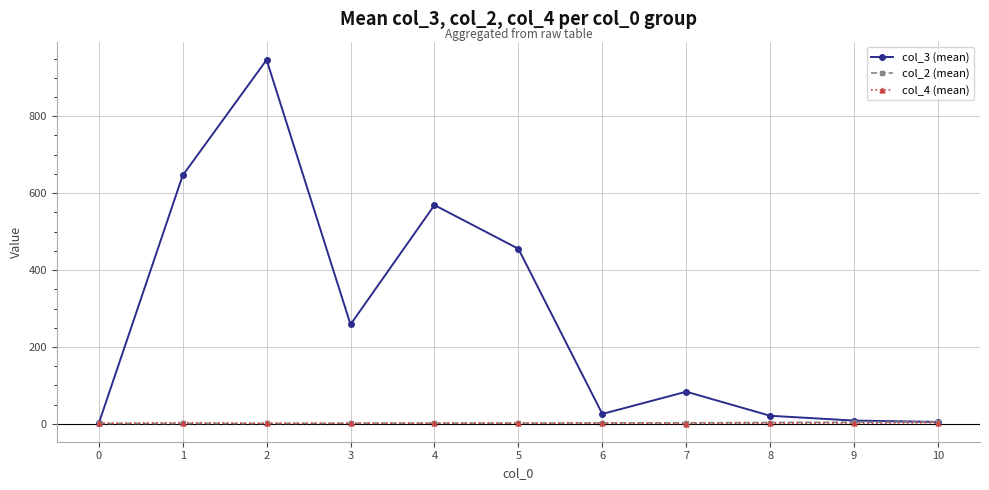

How many data points in col_4 (mean) are less than 1?

1